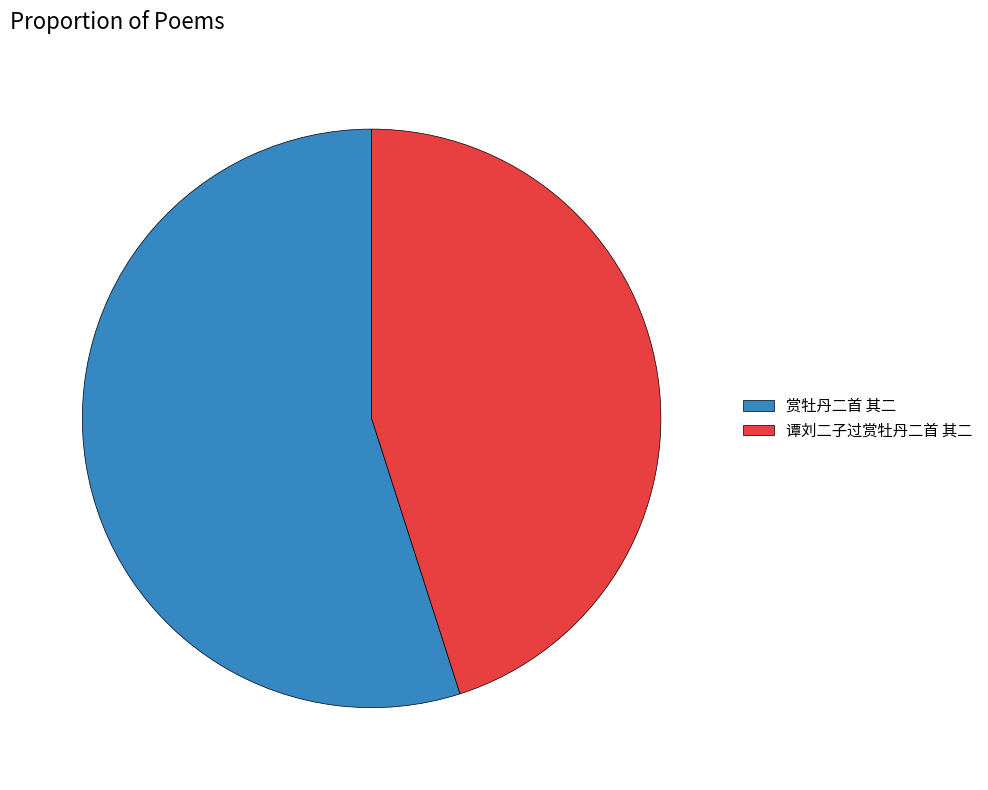

Approximately how many times larger is the value at 赏牡丹二首 其二 compared to 谭刘二子过赏牡丹二首 其二?

1.2